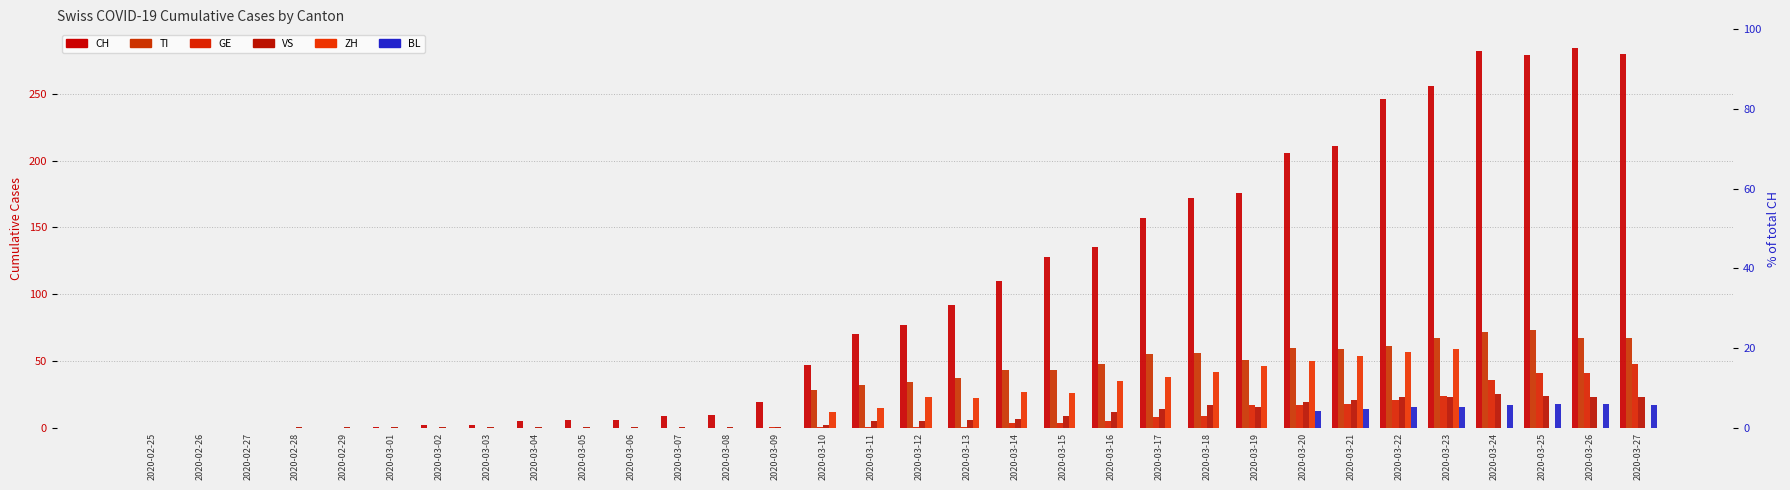

Where does the GE series first go above 1?

2020-03-14